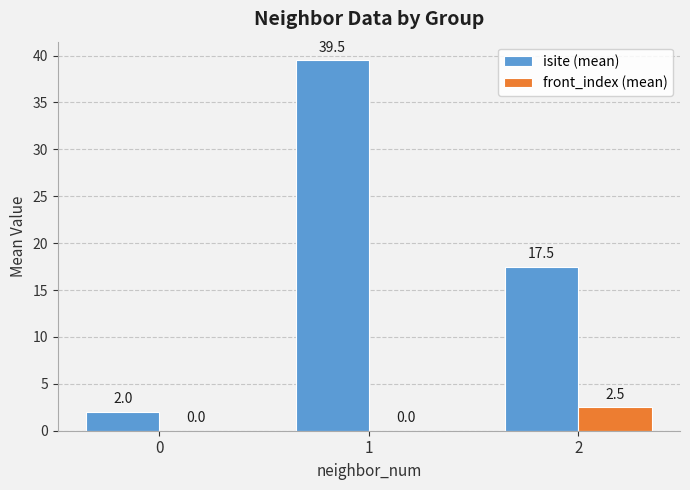

Read the isite (mean) value at 2.

17.5